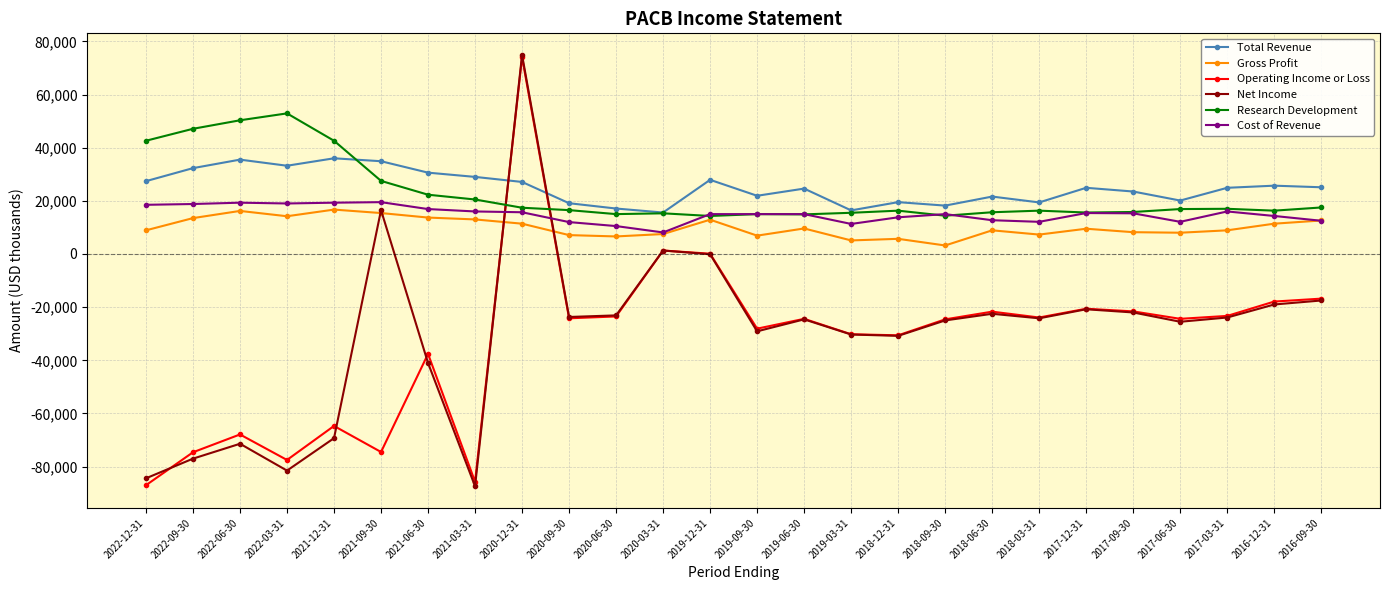

True or false: Total Revenue and Gross Profit intersect in this chart.

False